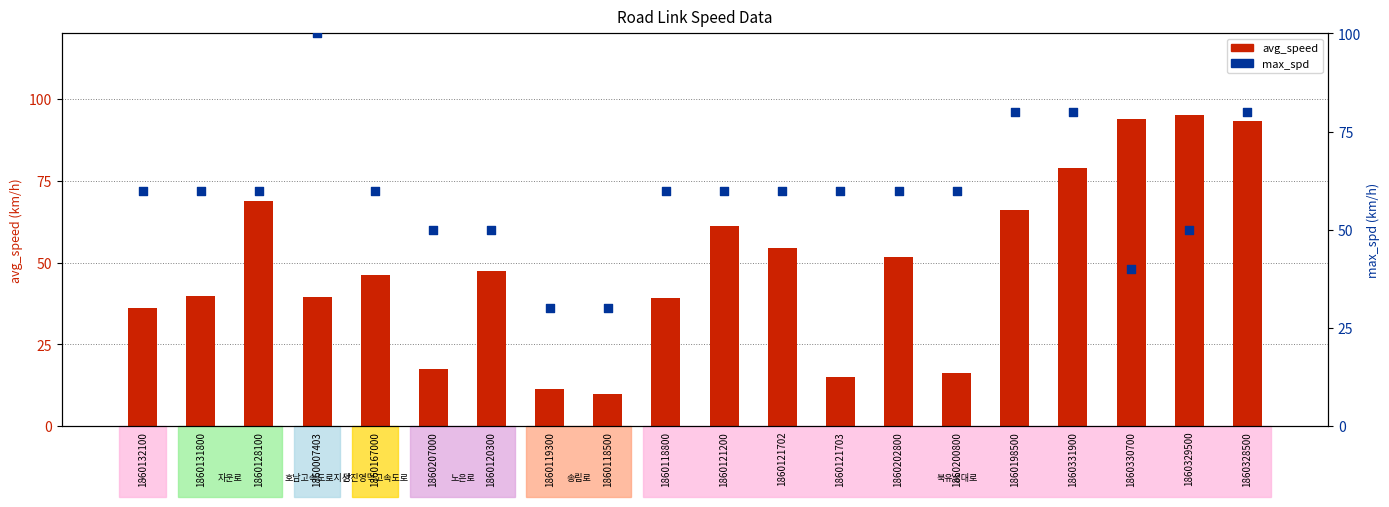

At which category is the sum across all series the highest?

1860328500